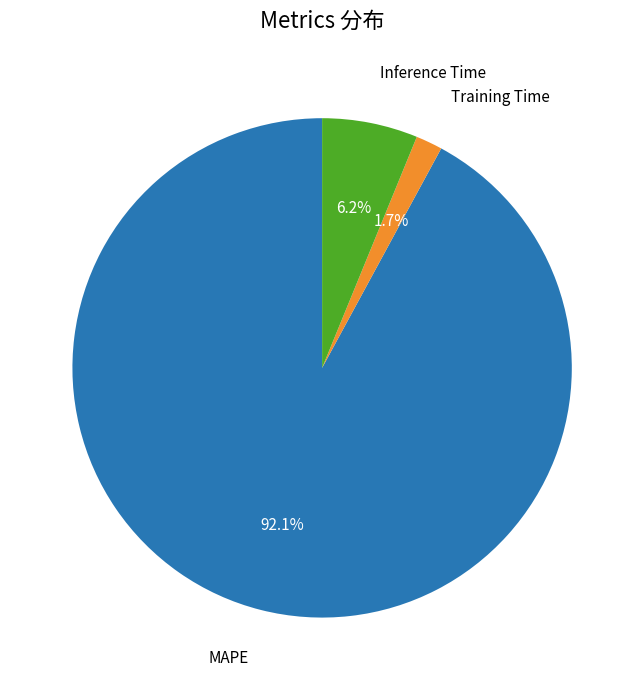

Does any single category account for the majority?

Yes